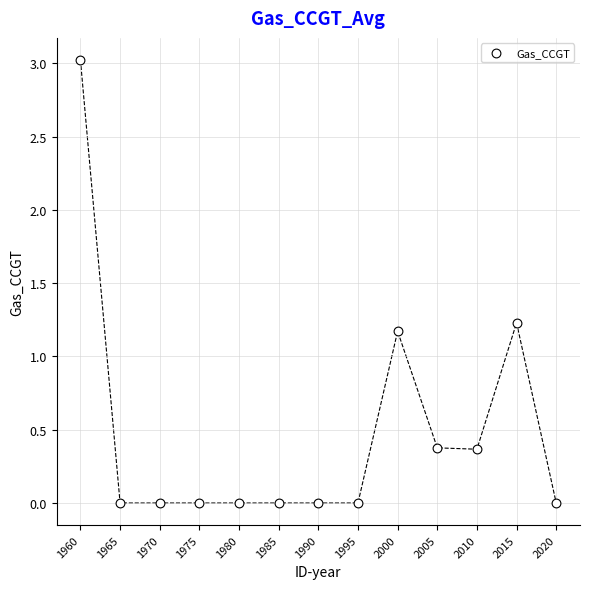

What is the range of Y values (max minus min)?

3.0